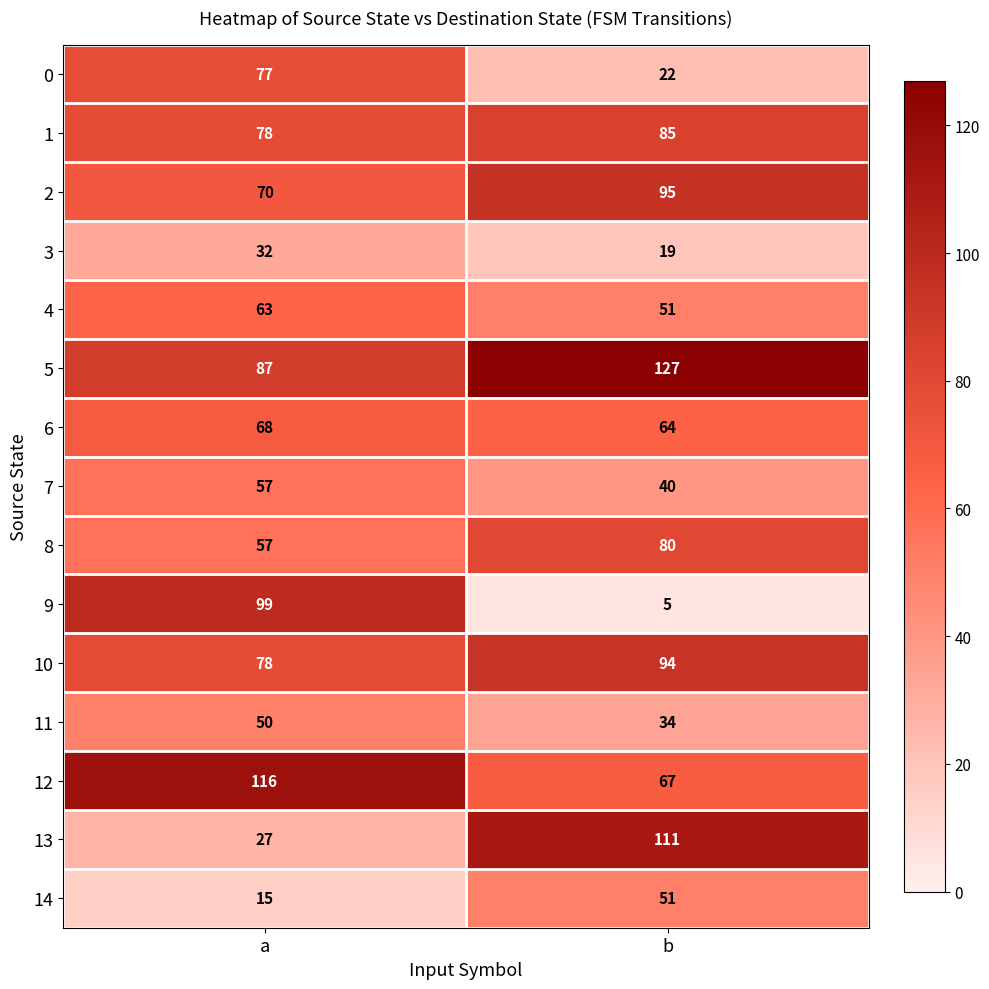

What is the total value across all series at a?

974